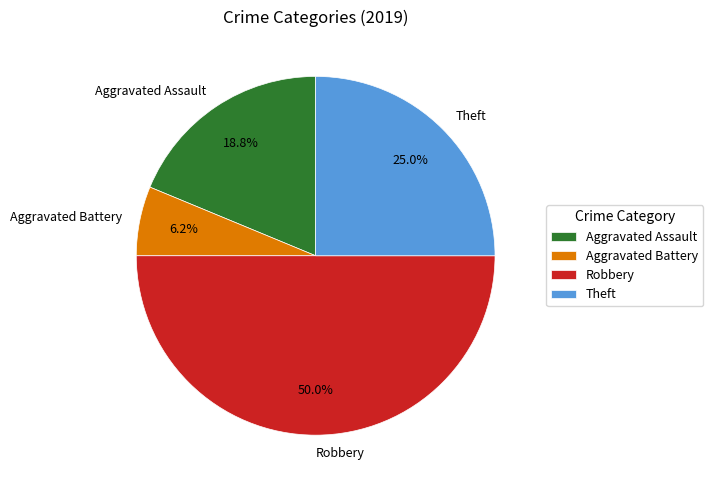

Combined, do Theft and Aggravated Assault account for over 50%?

No